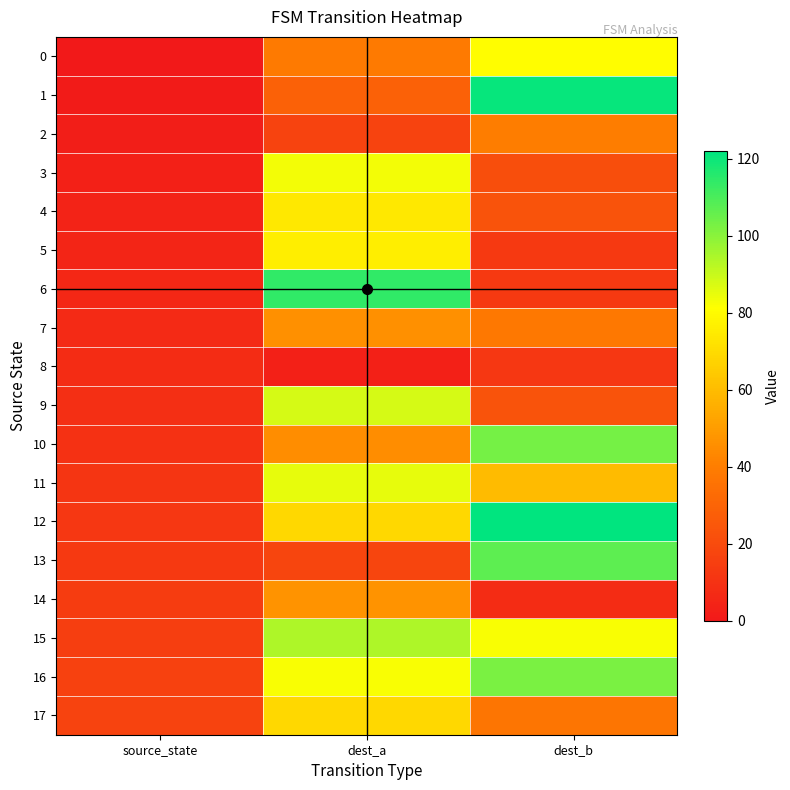

At how many categories does at least one series exceed 60?

2